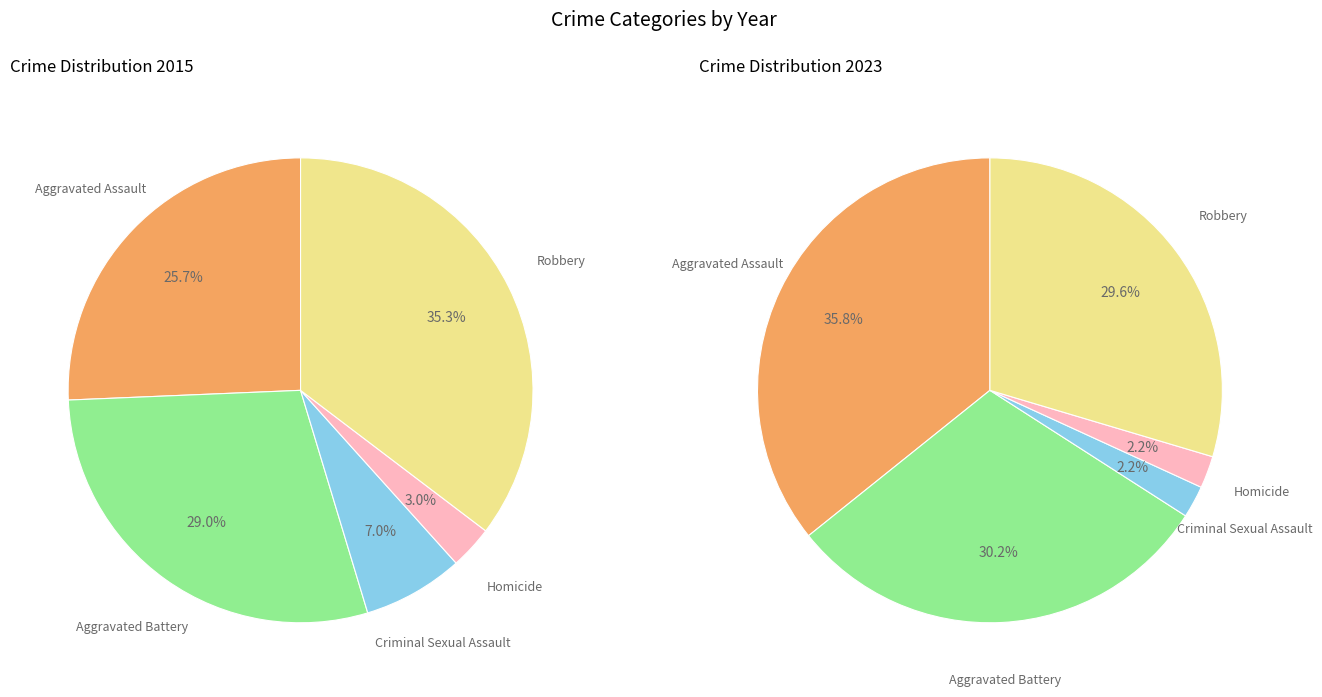

What percentage is NOT represented by Homicide?

97.0%